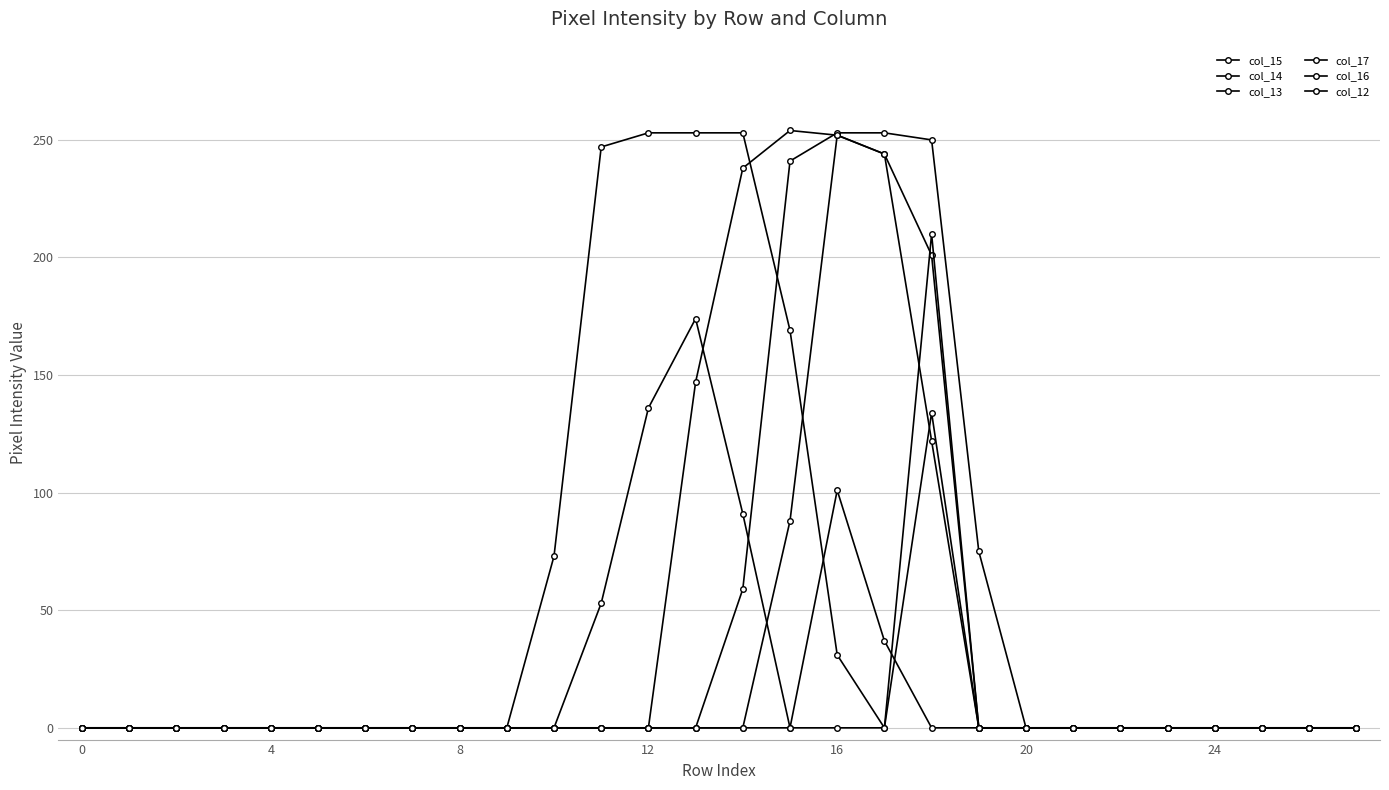

How many lines are shown in the chart?

6